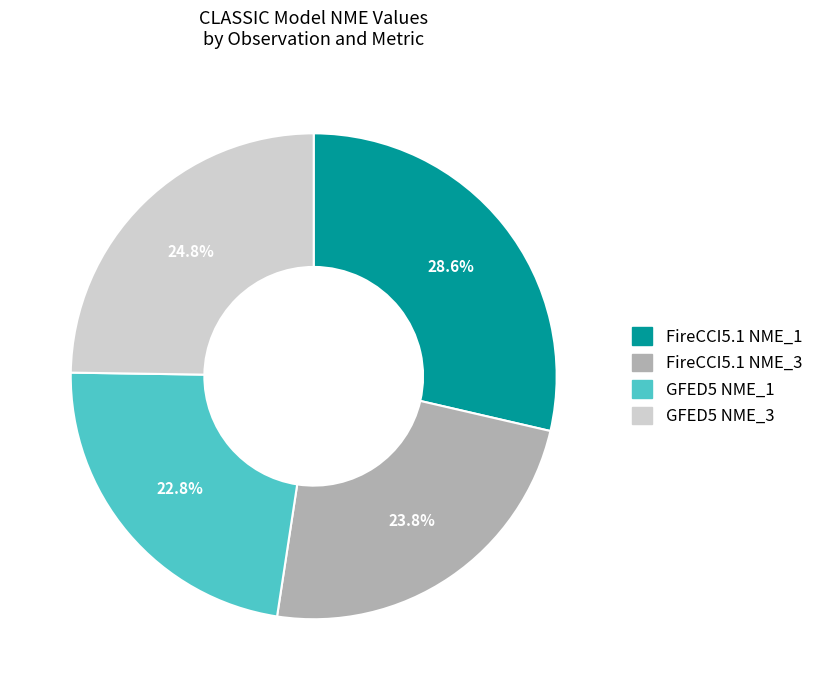

What portion of the pie excludes FireCCI5.1 NME_1?

71.4%